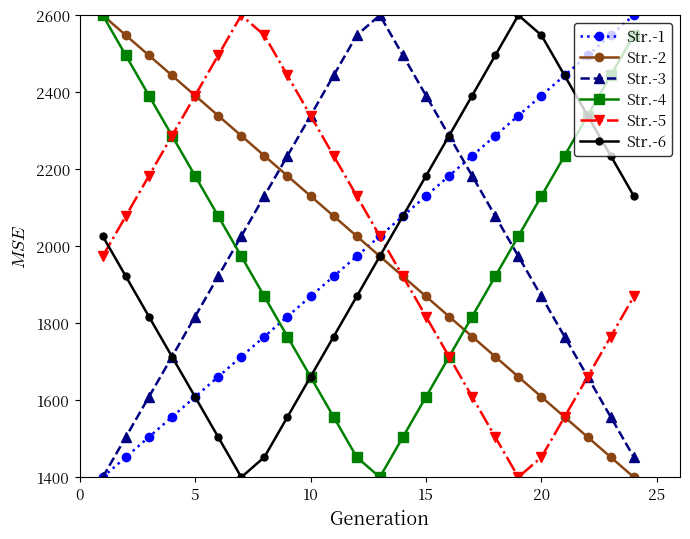

What is the value of the Str.-5 point at the 12th from the left?

2130.4